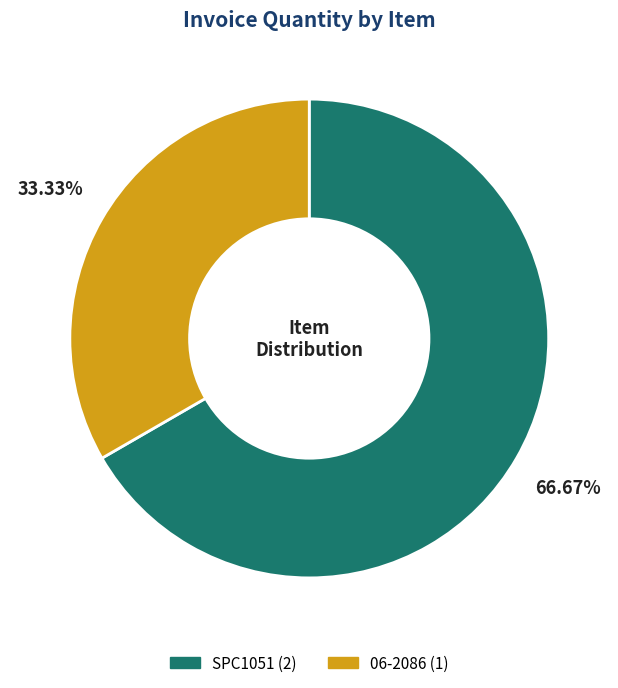

Does SPC1051 account for over 50% of the chart?

Yes